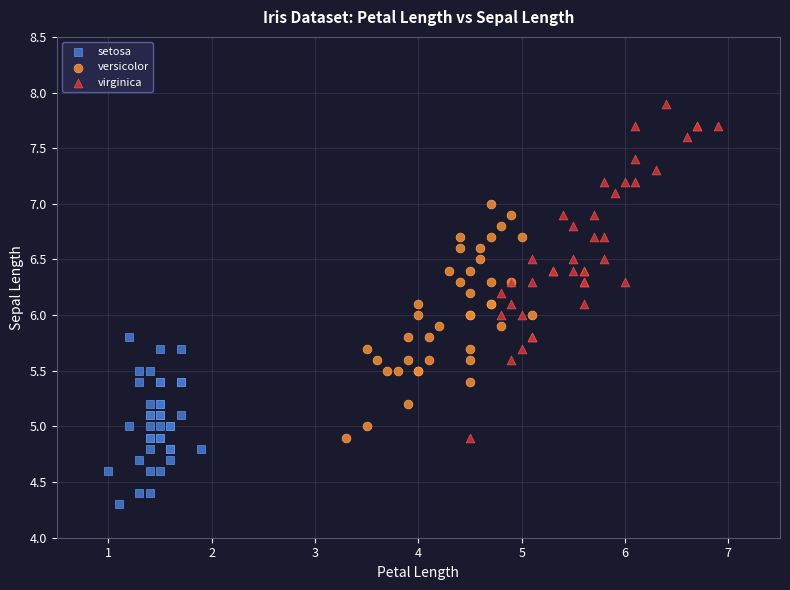

Which series contains the lowest Y value?

setosa